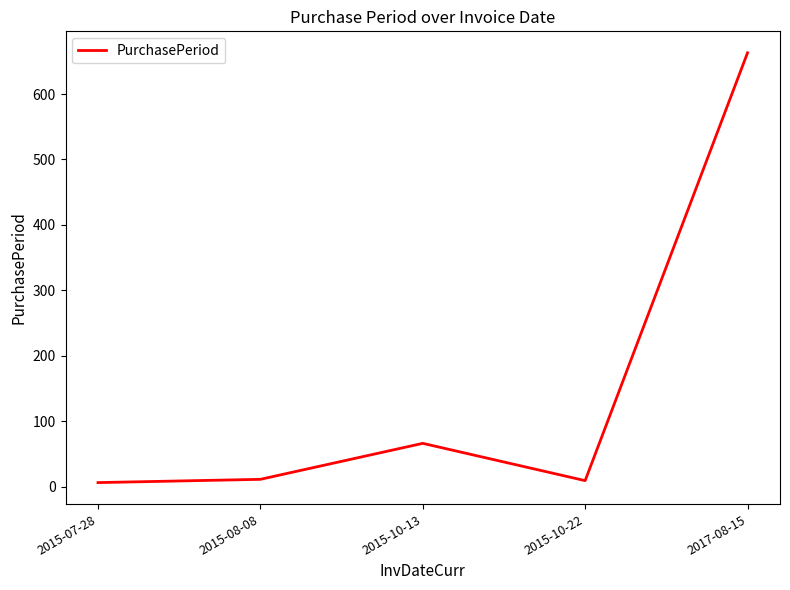

What is the average value?

151